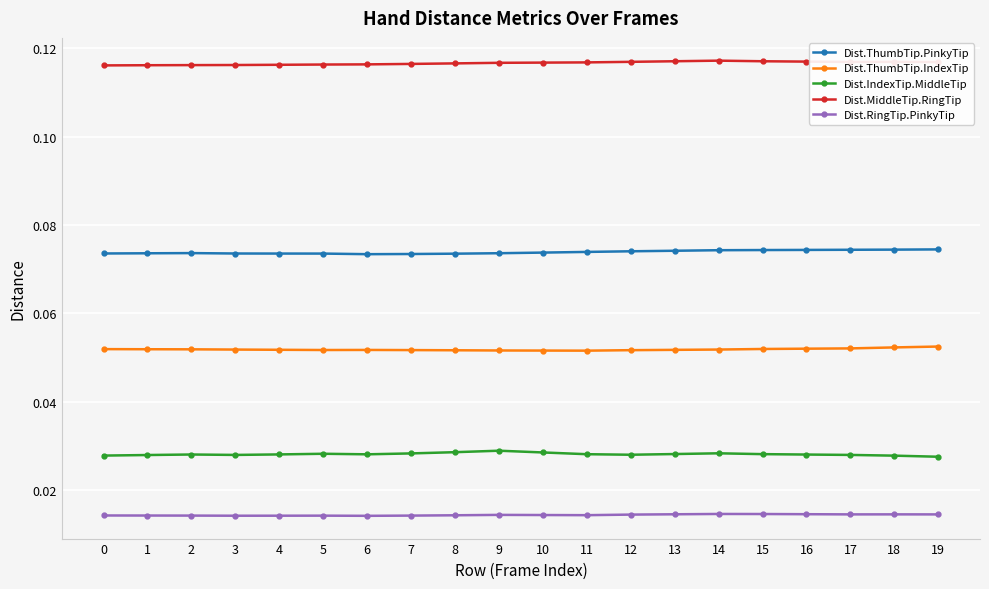

What is the sum of all Dist.ThumbTip.PinkyTip values?

1.5